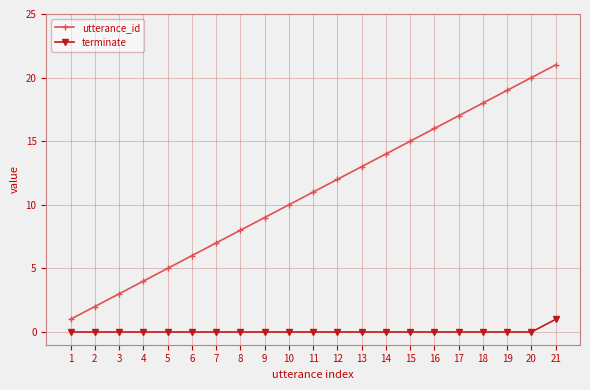

Between 12 and 14, which series saw the biggest shift?

utterance_id